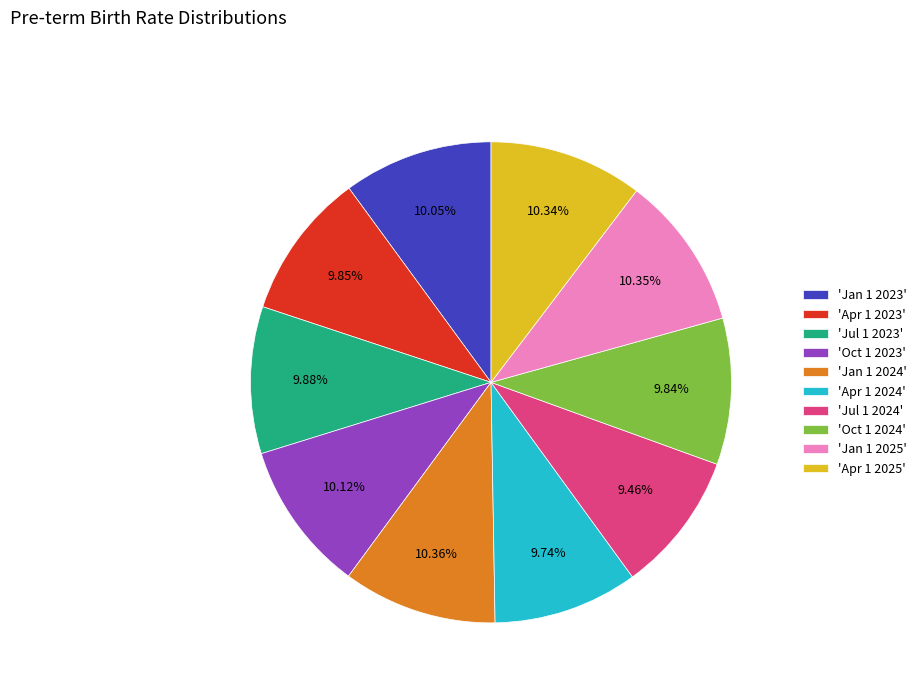

Is there any slice that represents more than half of the pie?

No